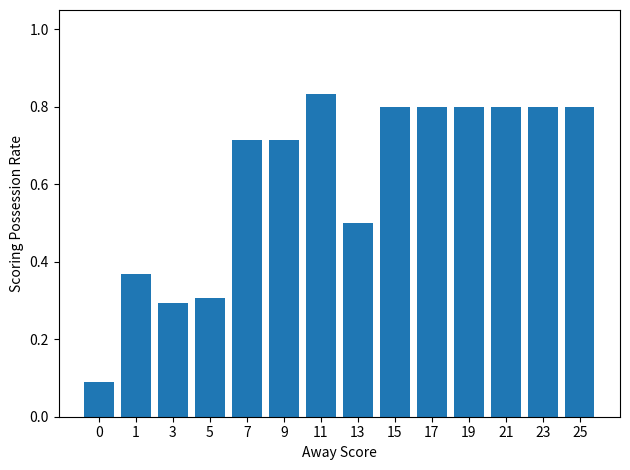

How many values are between 0 and 1?

14